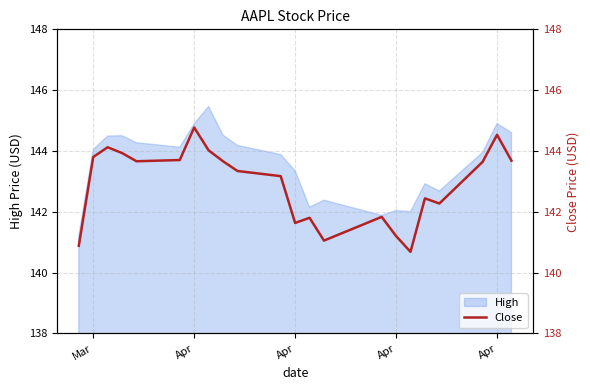

Does the chart have visible grid lines?

Yes